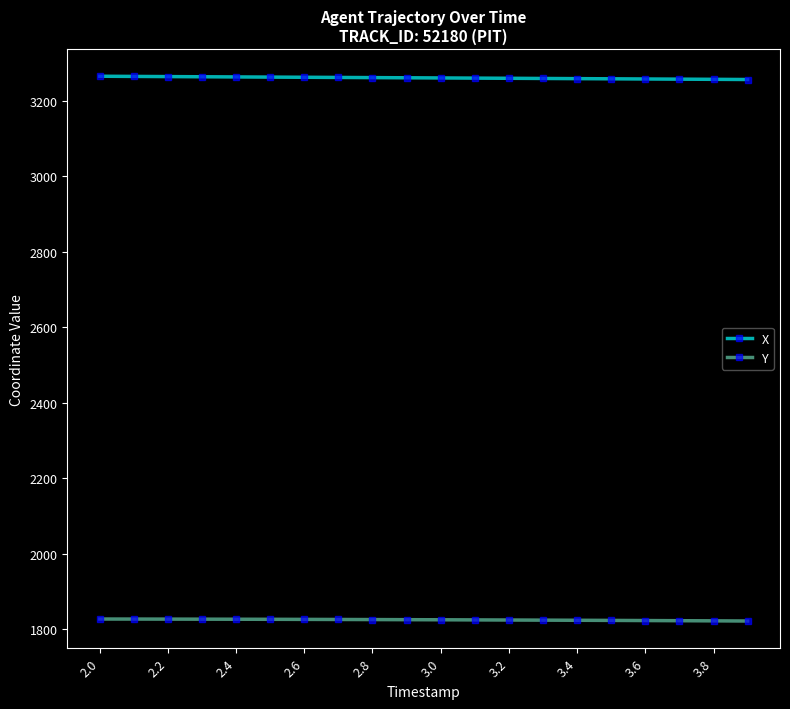

What is the difference between the maximum and minimum values in the Y series?

5.2